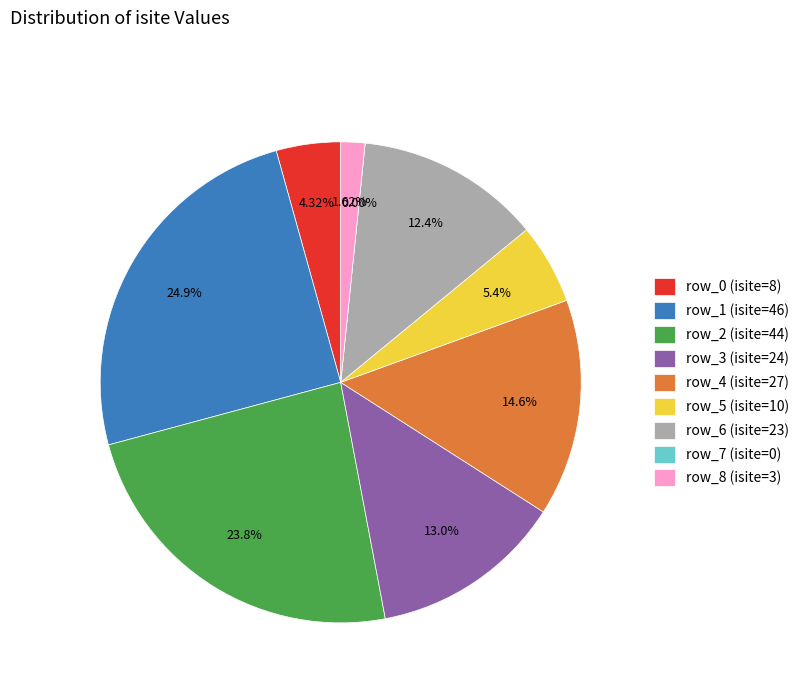

Does row_2 account for over 50% of the chart?

No